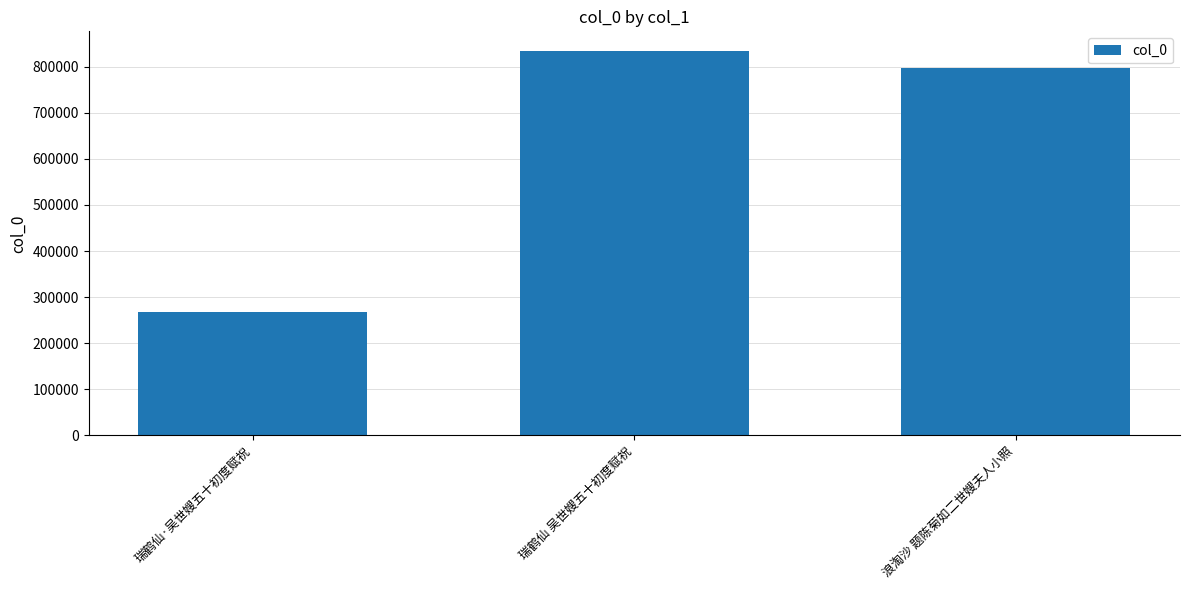

What is the sum of all values?

1900267